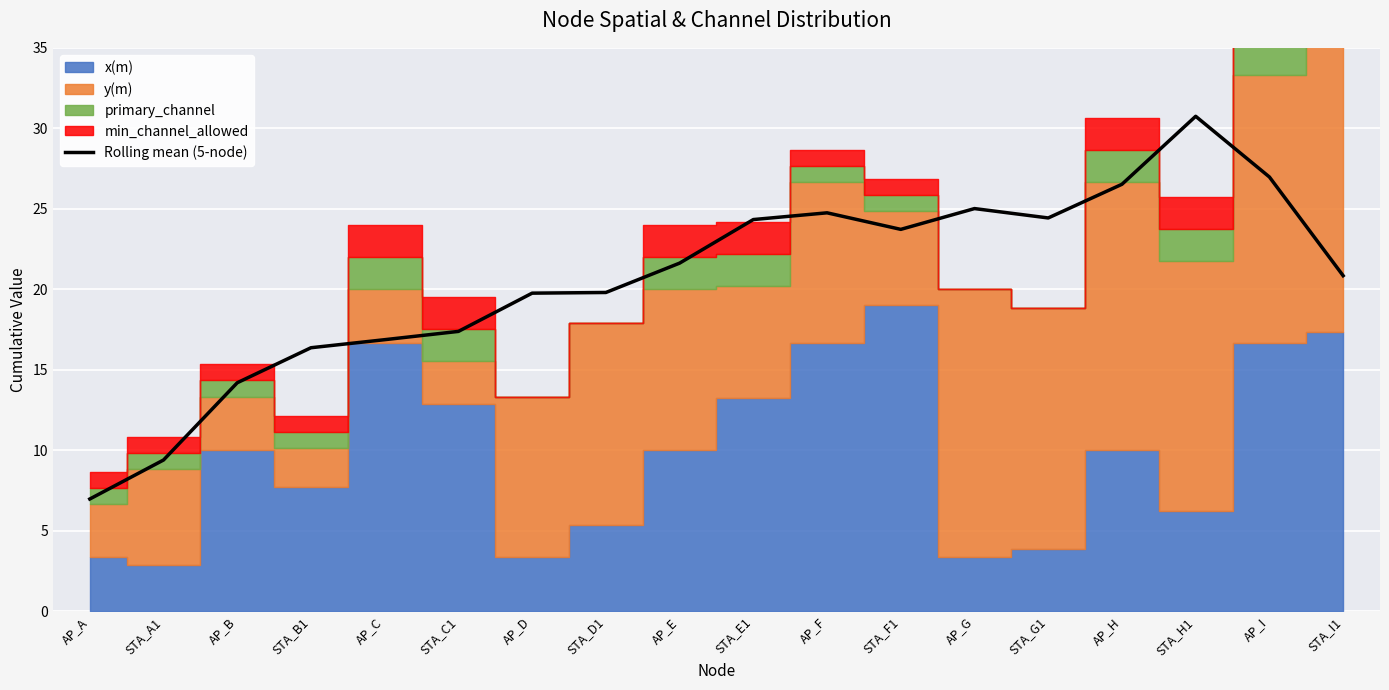

Count the number of values greater than 21.

9